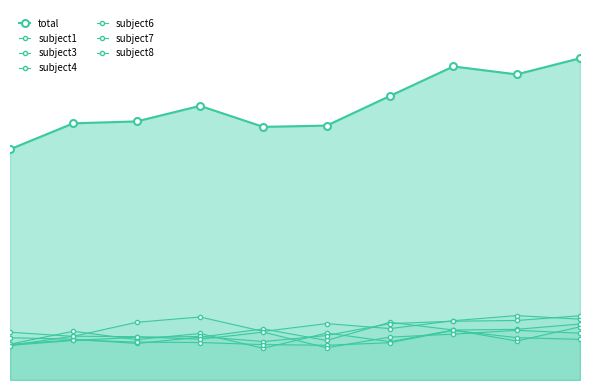

List the labels in order of subject6 value, largest first.

9, 8, 7, 6, 5, 3, 2, 1, 4, 0